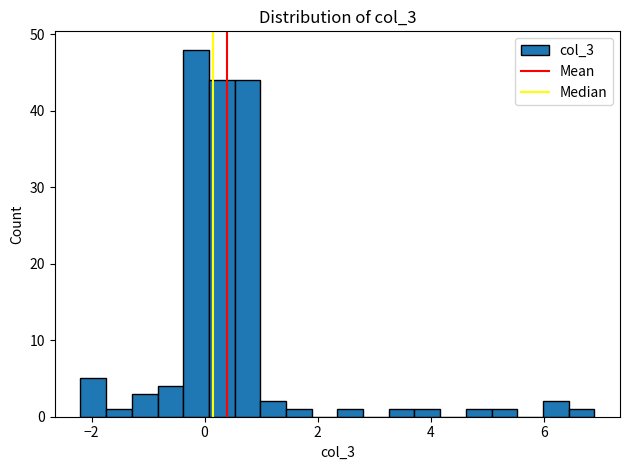

Read against the x-axis, roughly where is the centre of the tallest bar?

-0.2